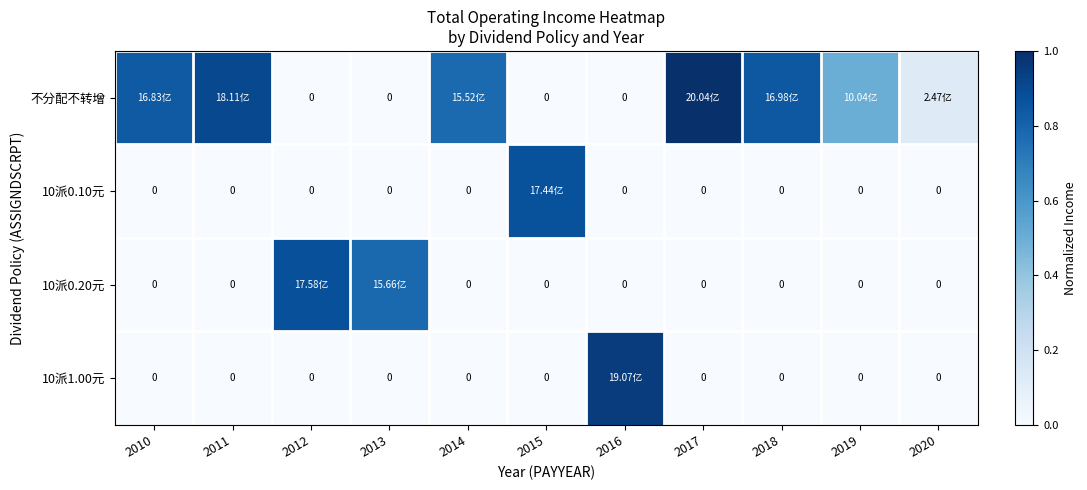

The 10派1.00元 series shows 0.4 at 2016. True or false?

False